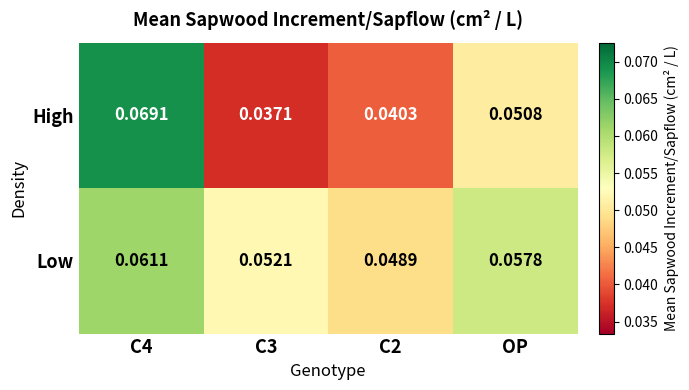

Rank the series at C2 from lowest to highest value.

High, Low